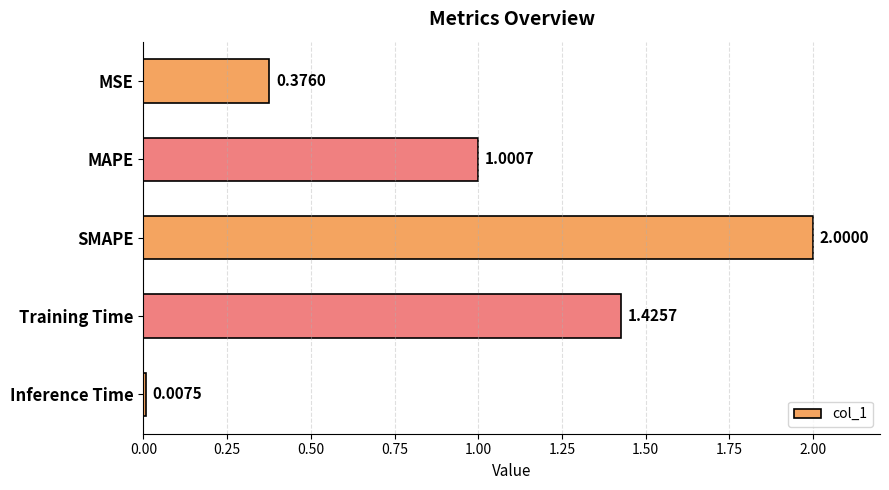

What is the change in value from MSE to Training Time?

+1.0